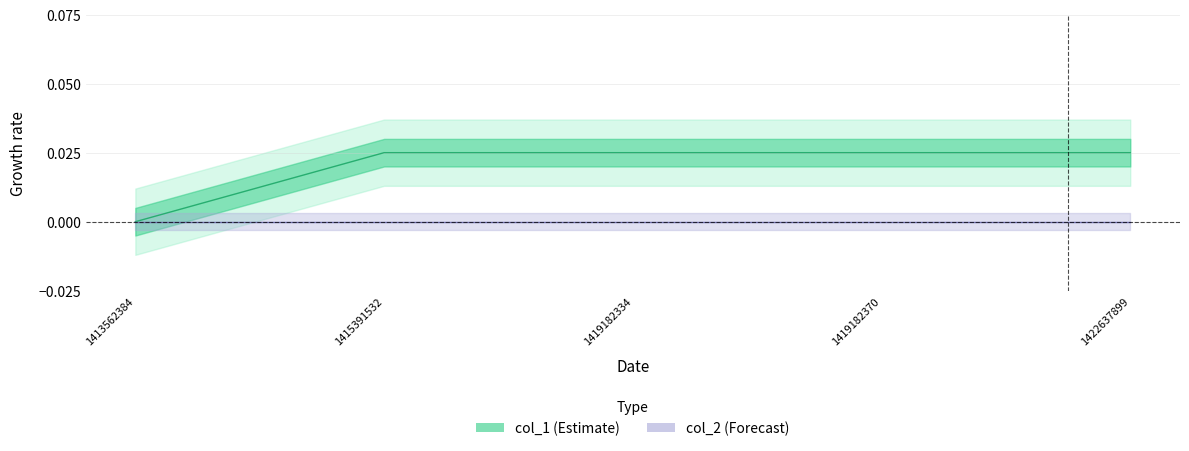

Rank the categories by value from lowest to highest.

1413562384, 1415391532, 1419182334, 1419182370, 1422637899